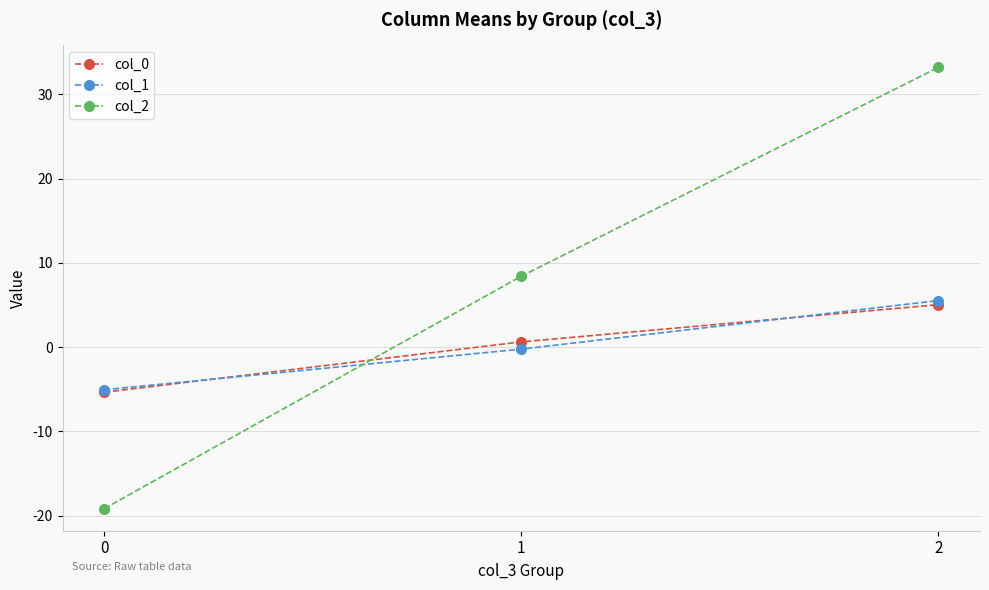

What is the difference between the highest and lowest values at 1?

8.6